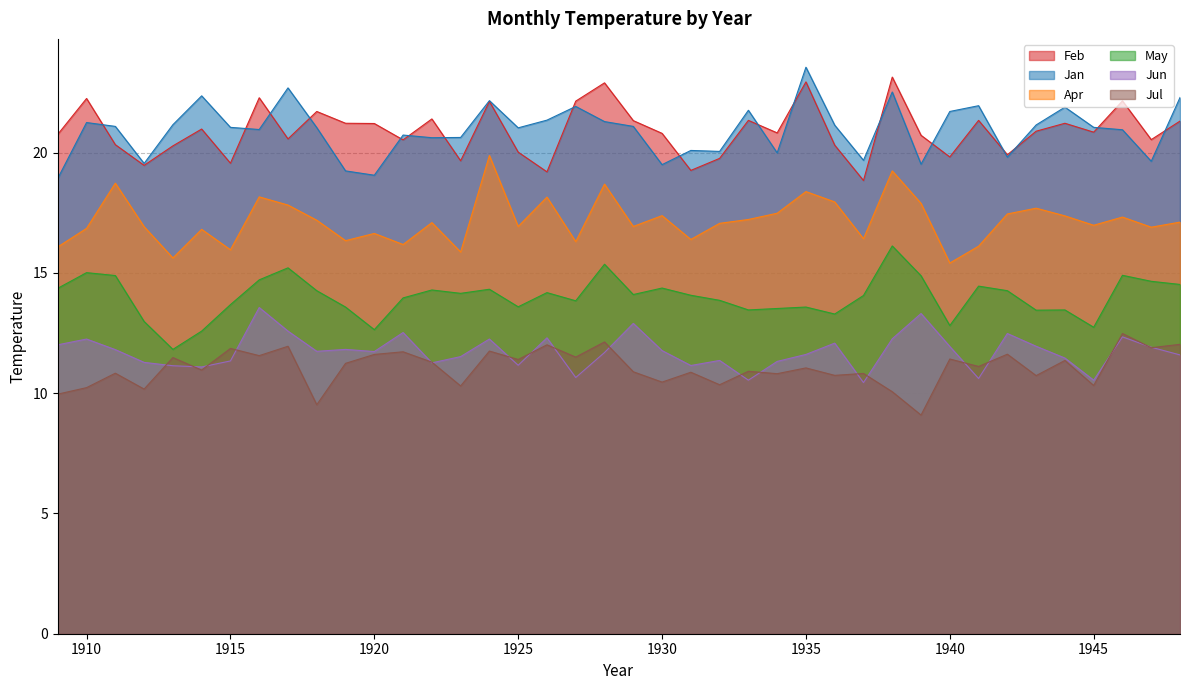

What is the smallest value displayed?

9.1